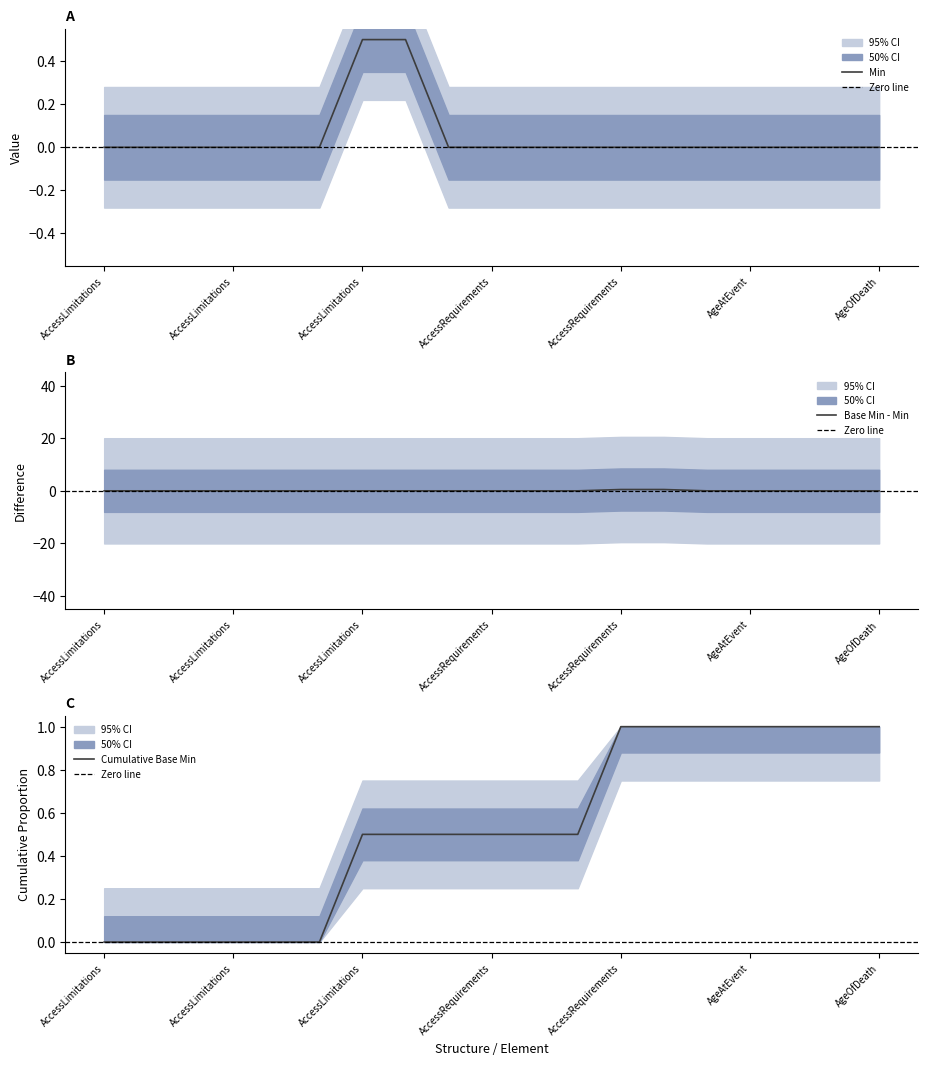

What position from the right is AgeOfDeath/Extension?

1